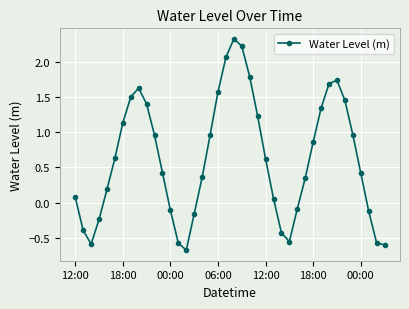

What is the value of the 5th point from the left?

0.2